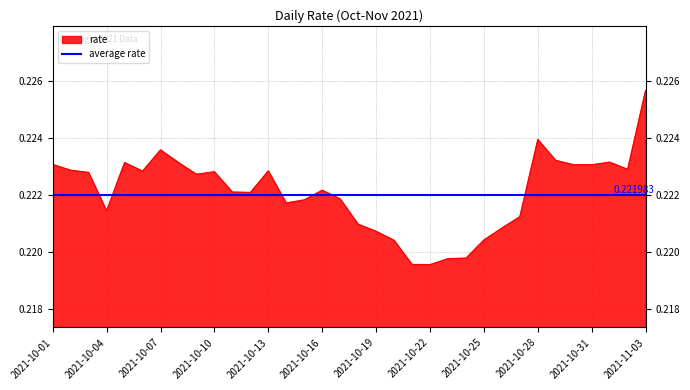

True or false: there are more than 2 points higher than both neighbors.

True